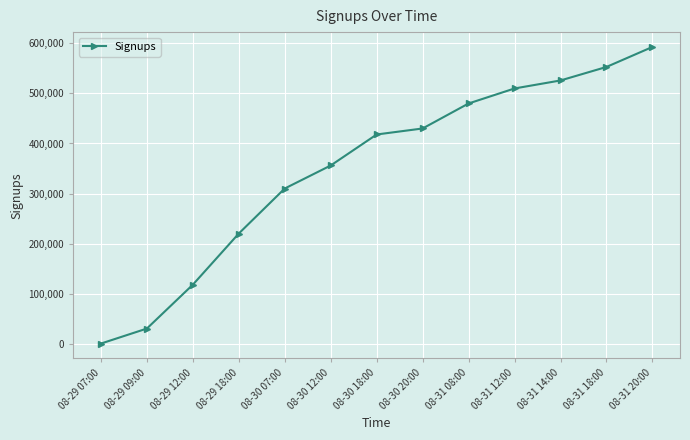

What is the sum of all values?

4543700